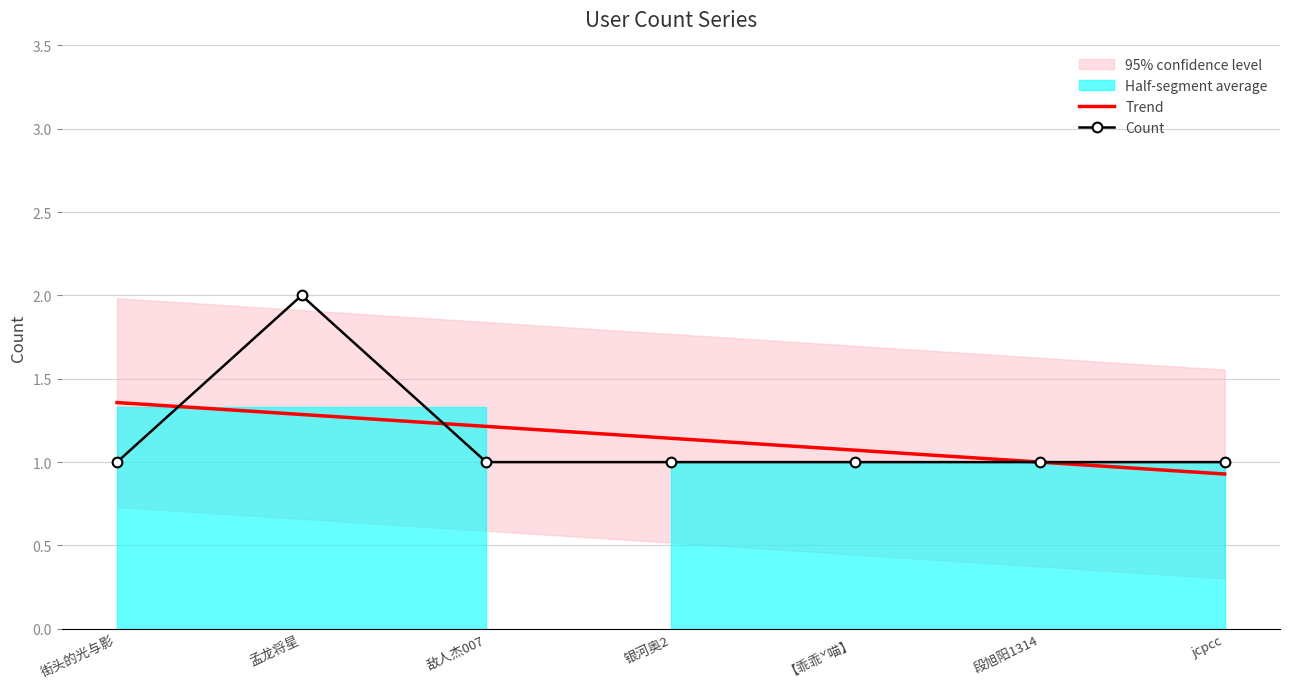

What is the highest value of the Count series?

2.0